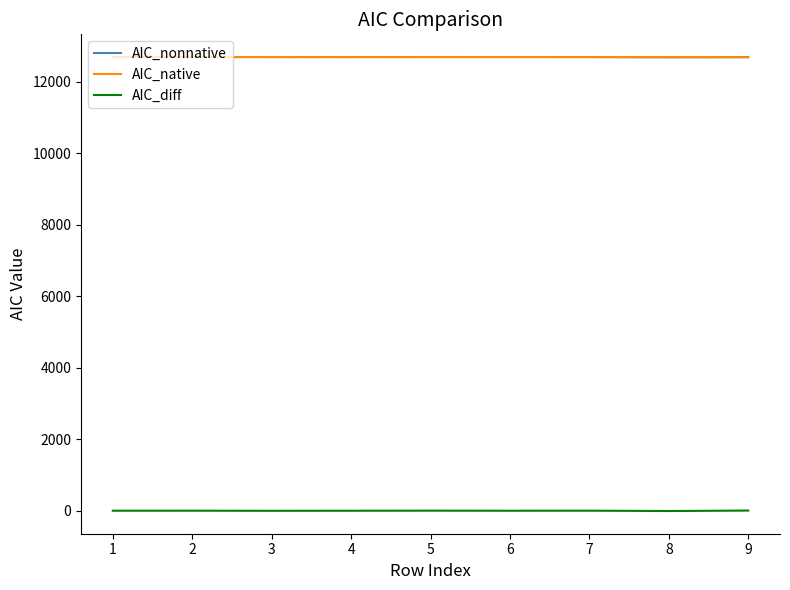

True or false: AIC_nonnative and AIC_diff cross at least once.

False